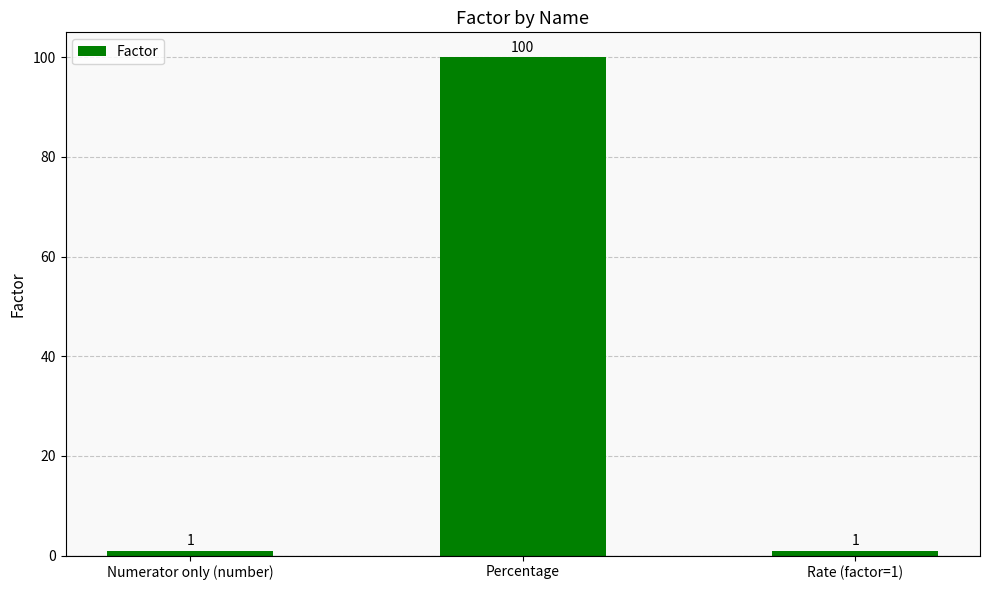

True or false: the data shows 1 at Numerator only (number).

True